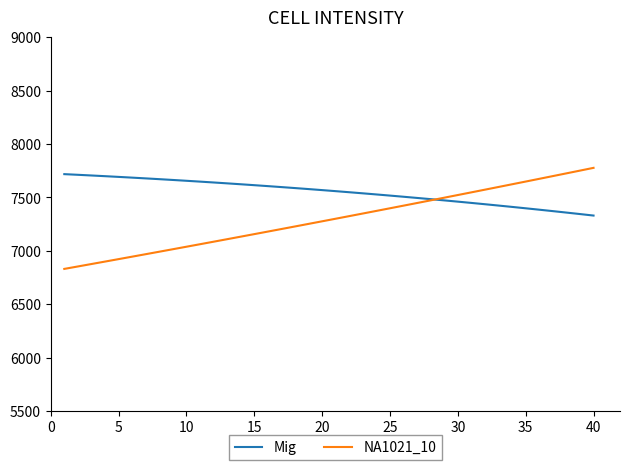

Which series has the widest spread of values?

NA1021_10